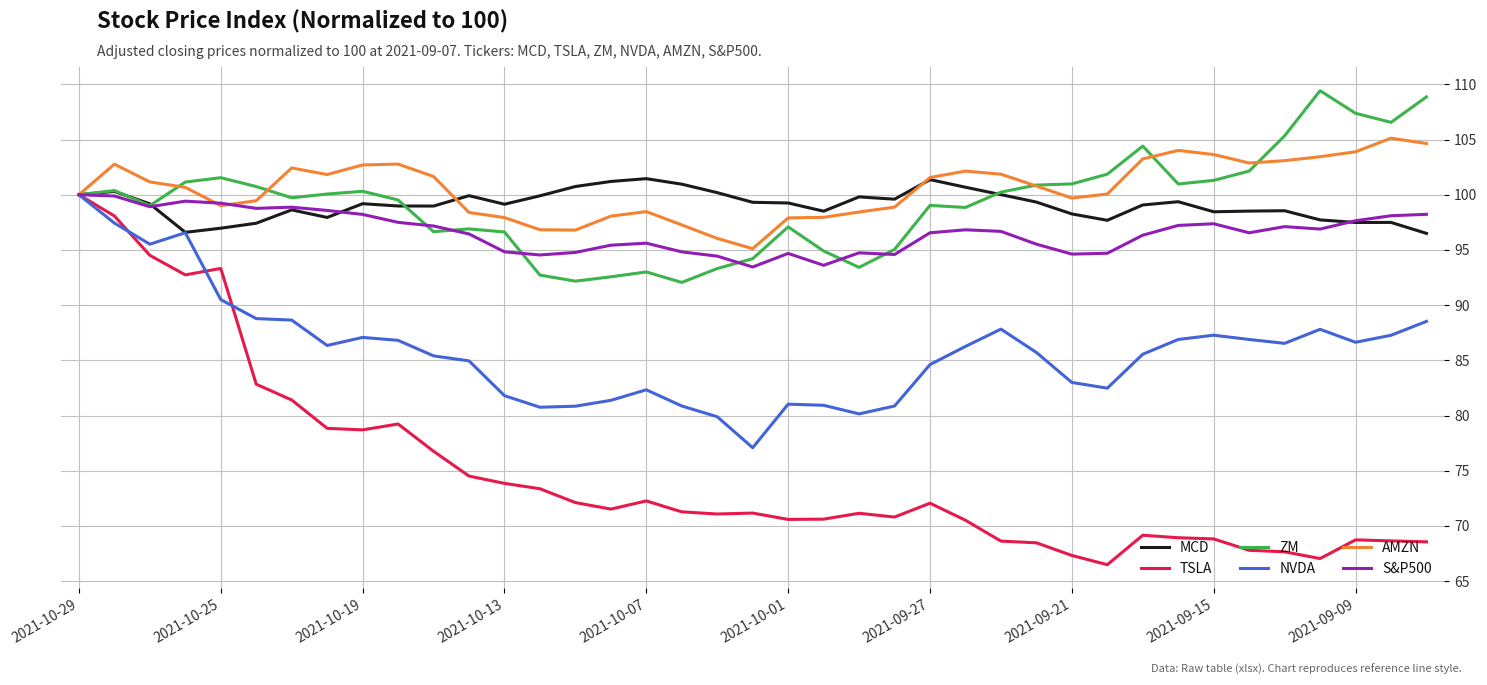

What is the difference between the maximum and second lowest values in the S&P500 series?

6.4